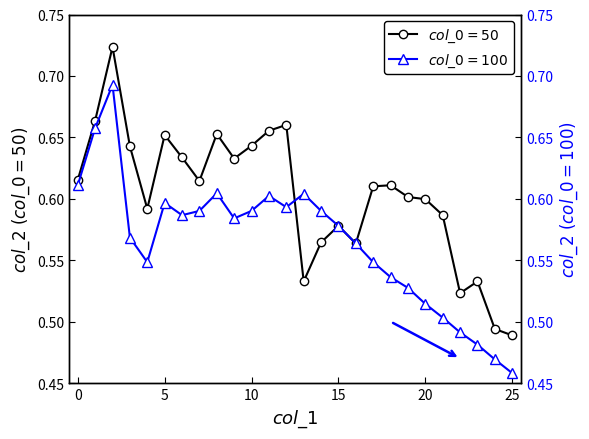

Between which two adjacent categories do $col\_0=100$ and $col\_0=50$ first intersect?

12 and 13